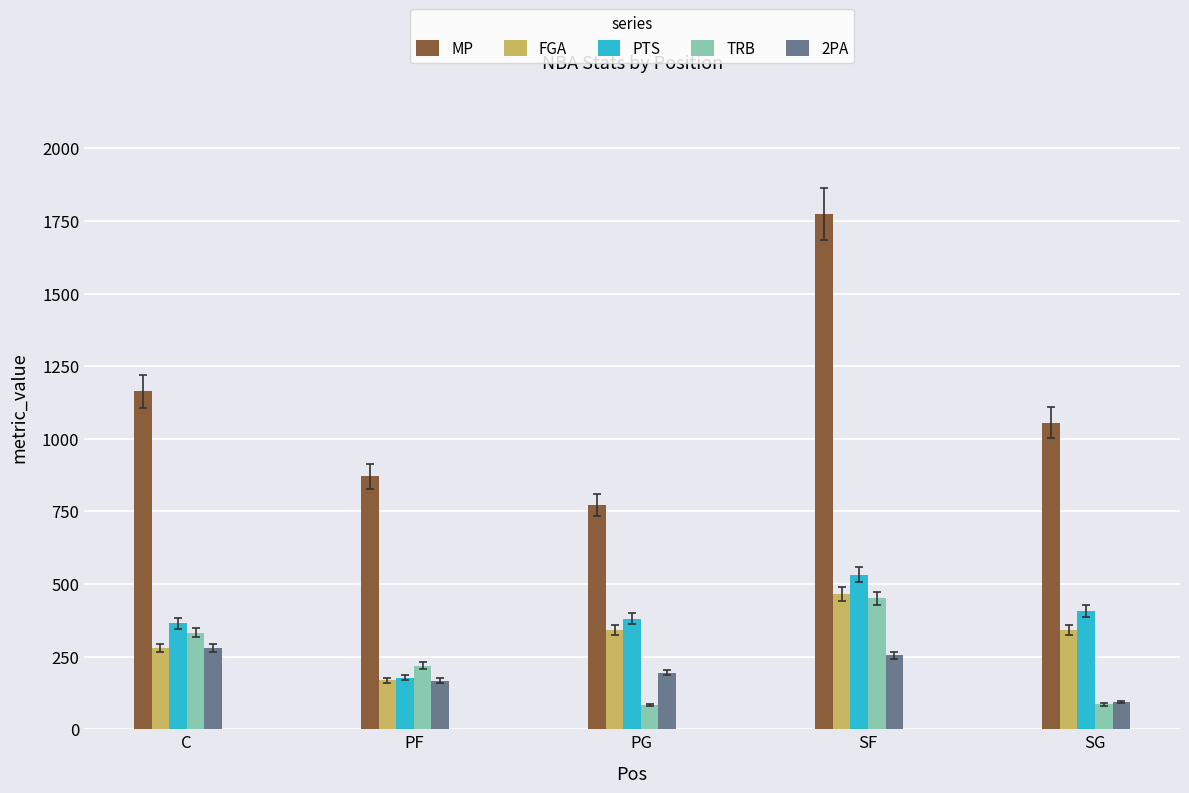

Which series has the widest spread of values?

MP